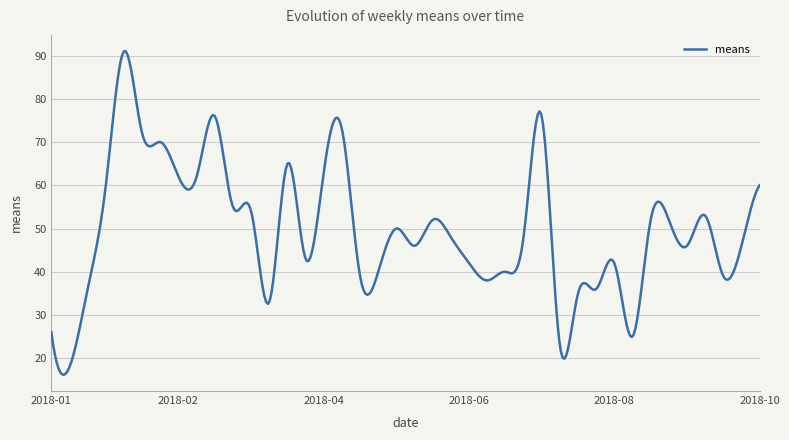

What is the average value?

49.7